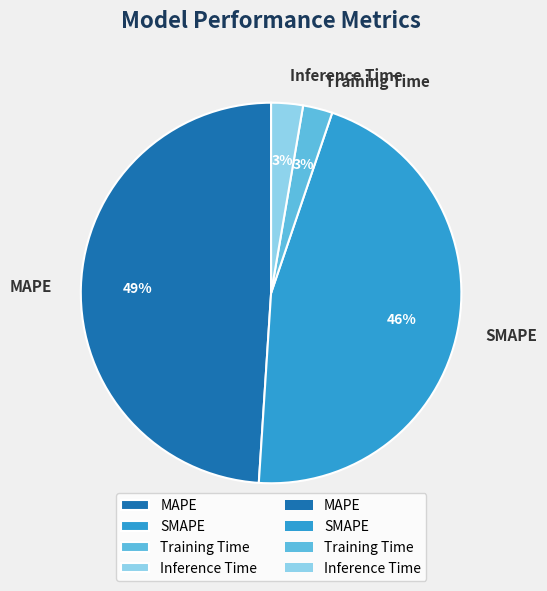

Combined, do Inference Time and MAPE account for over 50%?

Yes